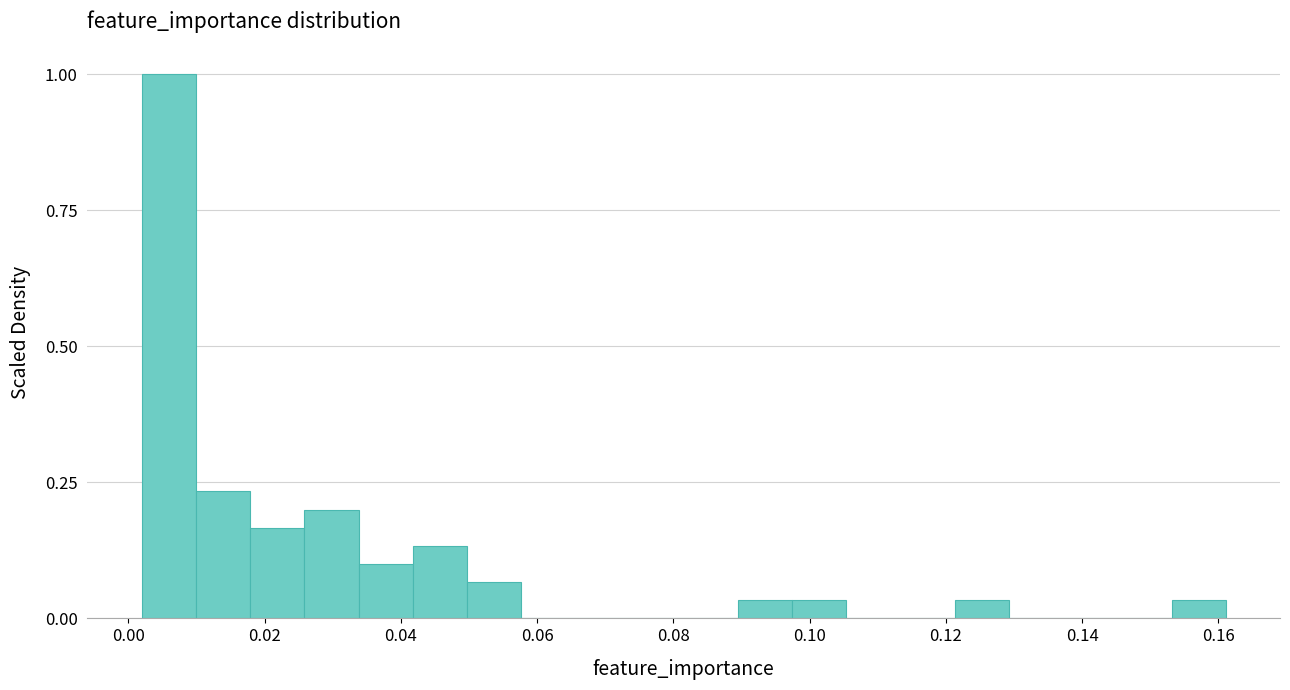

Read against the x-axis, roughly where is the centre of the tallest bar?

0.006